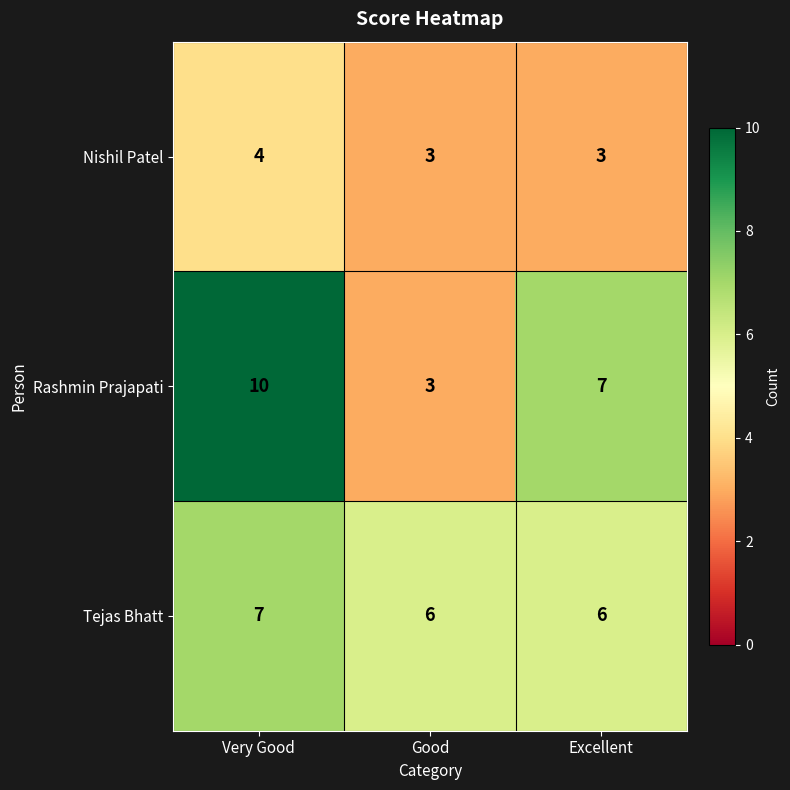

The Nishil Patel series shows 4 at Good. True or false?

False